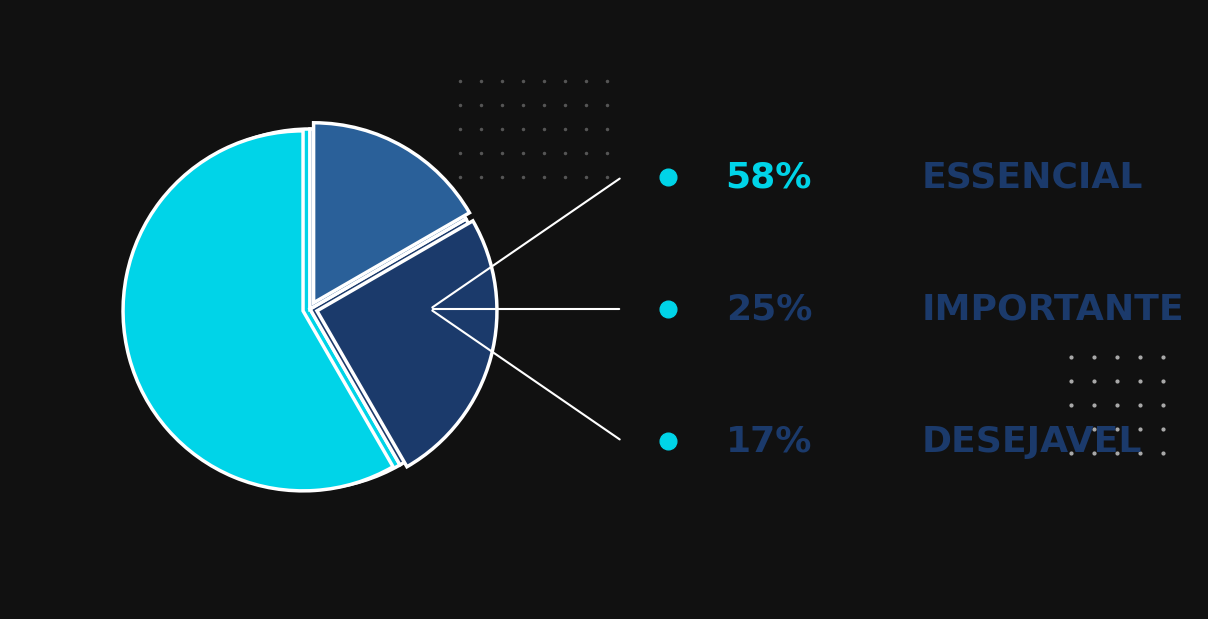

Which has a higher value, Essencial or Importante?

Essencial